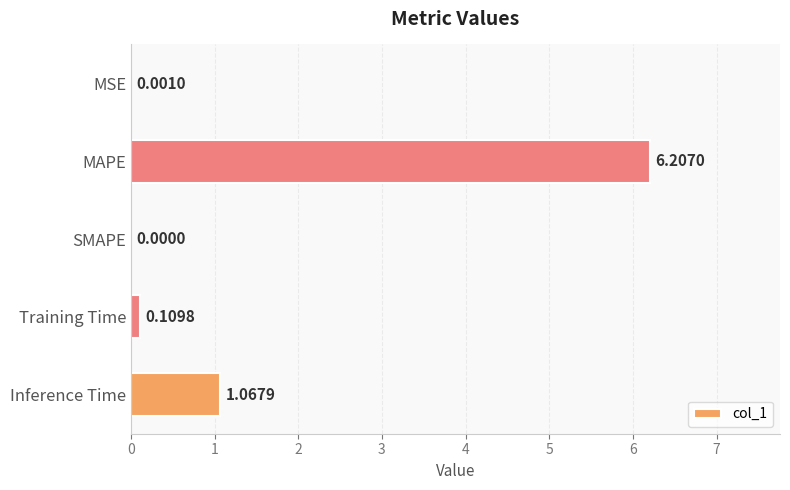

Where is the data nearest to the value 3?

Inference Time